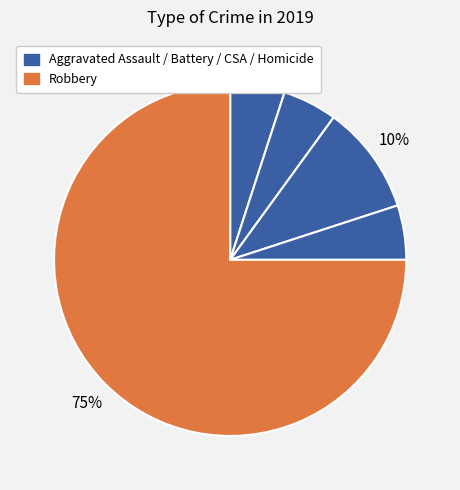

What is the smallest slice in the pie chart?

Aggravated Assault